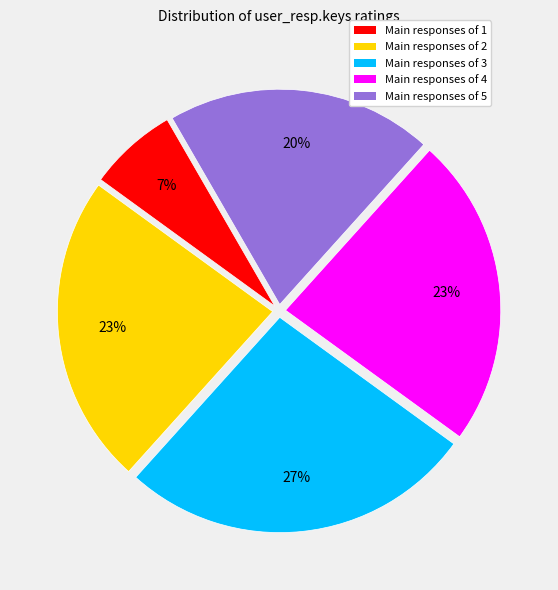

Is there any slice that represents more than half of the pie?

No